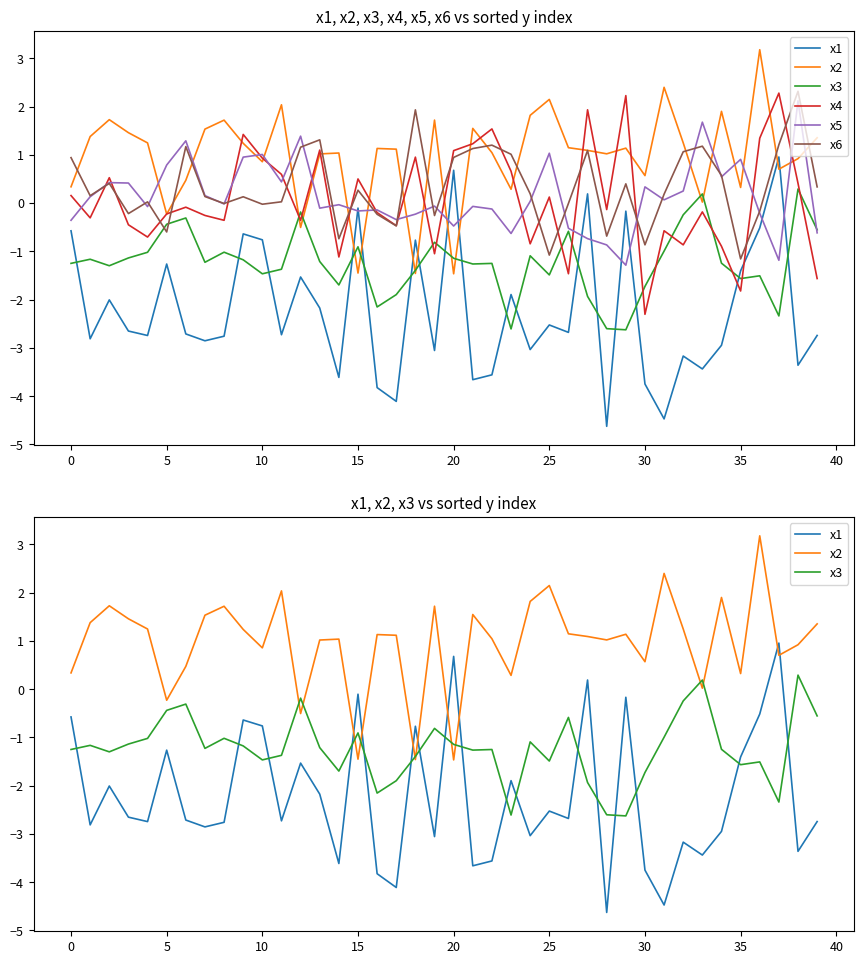

True or false: x5 has more than 0 points higher than both neighbors.

True